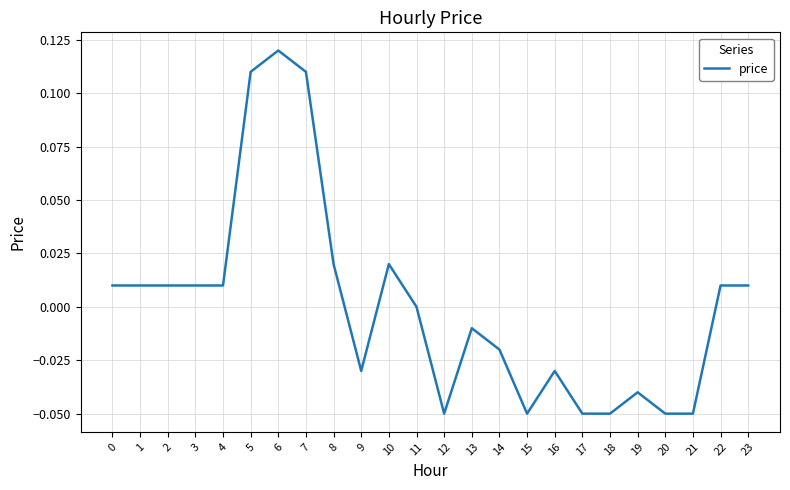

Which category has the highest value across all series?

6